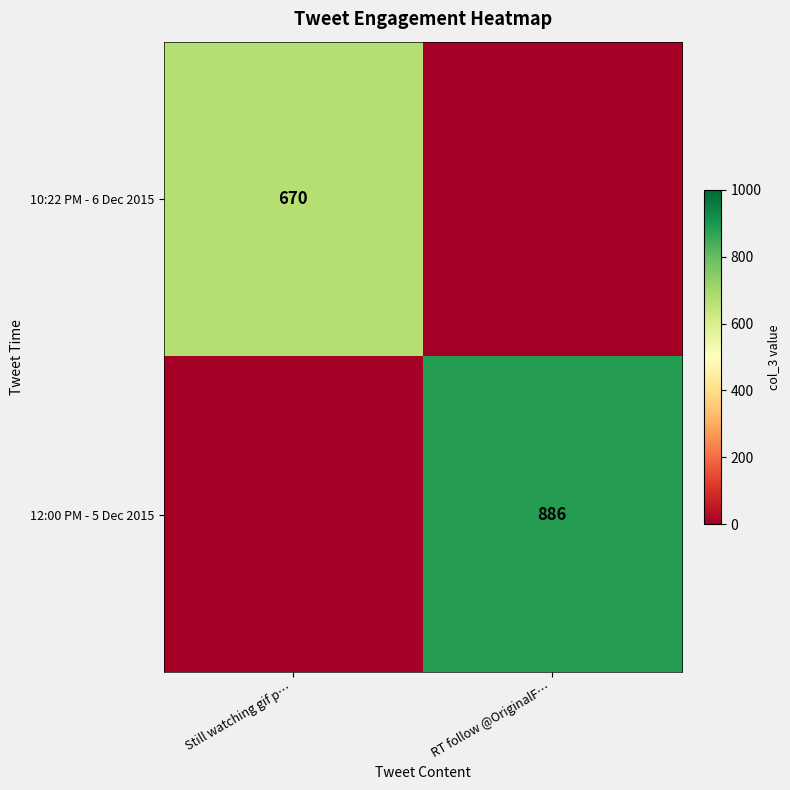

The value of 12:00 PM - 5 Dec 2015 at RT follow @OriginalF… is 580. True or false?

False